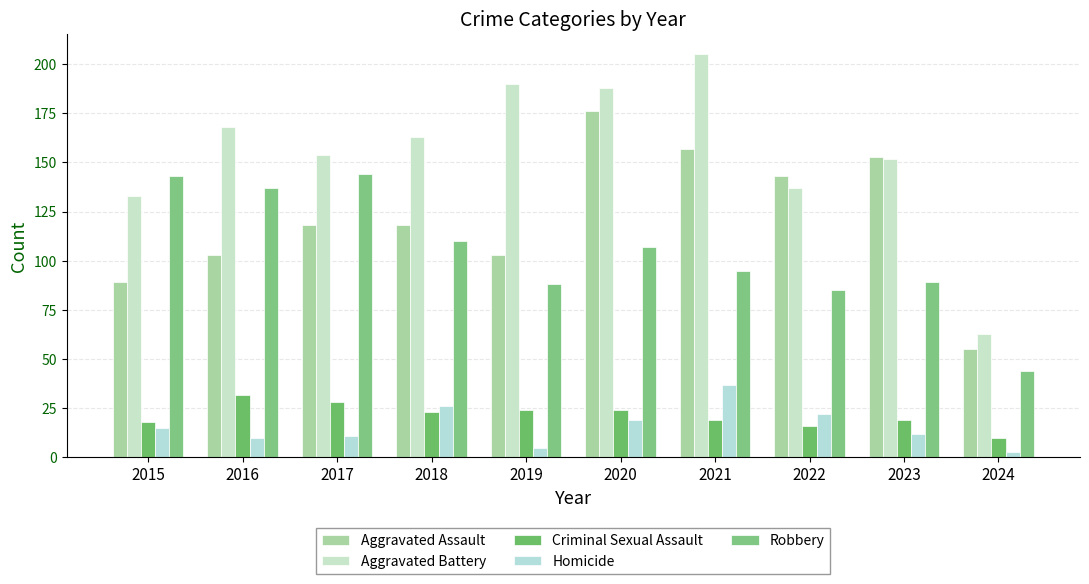

Where is Criminal Sexual Assault nearest to the value 21?

2018